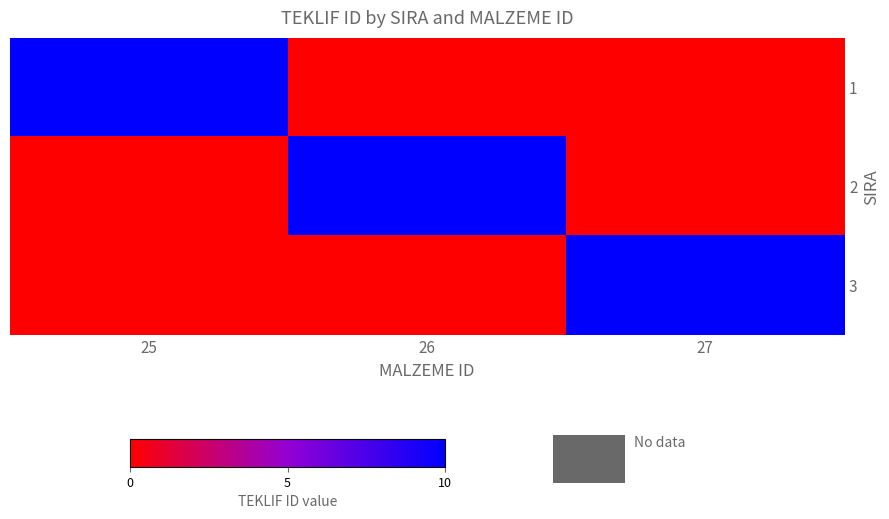

At 26, list the series in order from largest to smallest.

2, 1, 3